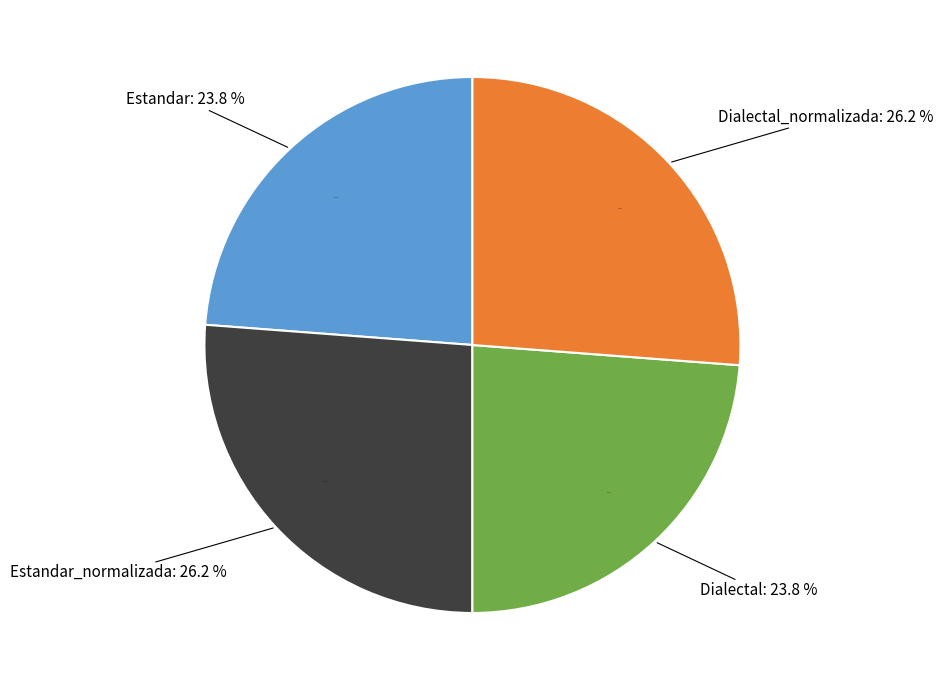

Count the number of slices in the pie.

4